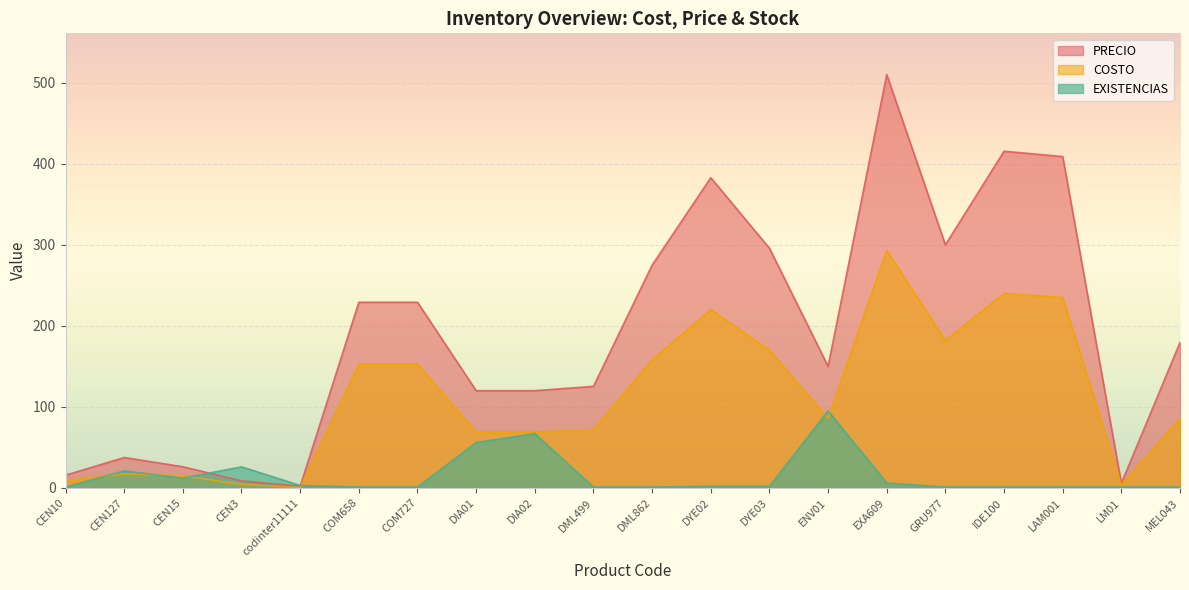

Which series has the largest range (max minus min)?

PRECIO